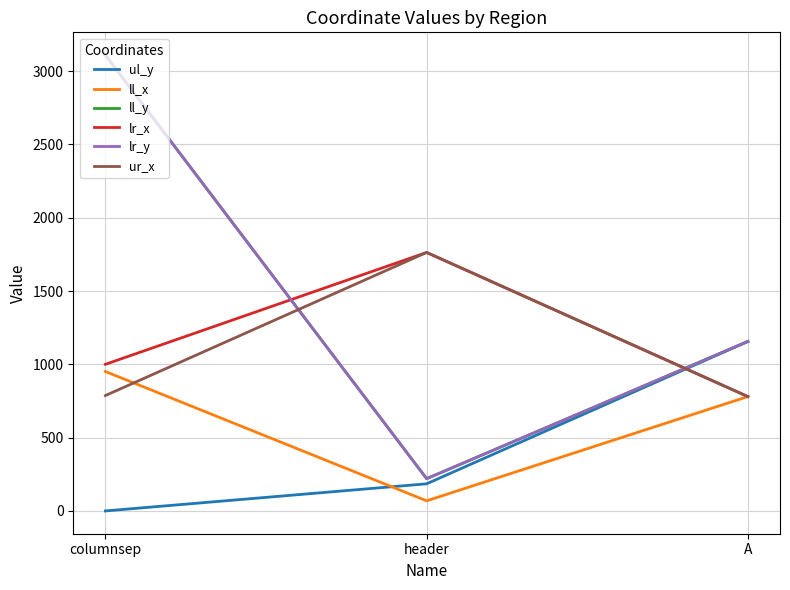

At how many categories does at least one series exceed 1433?

2